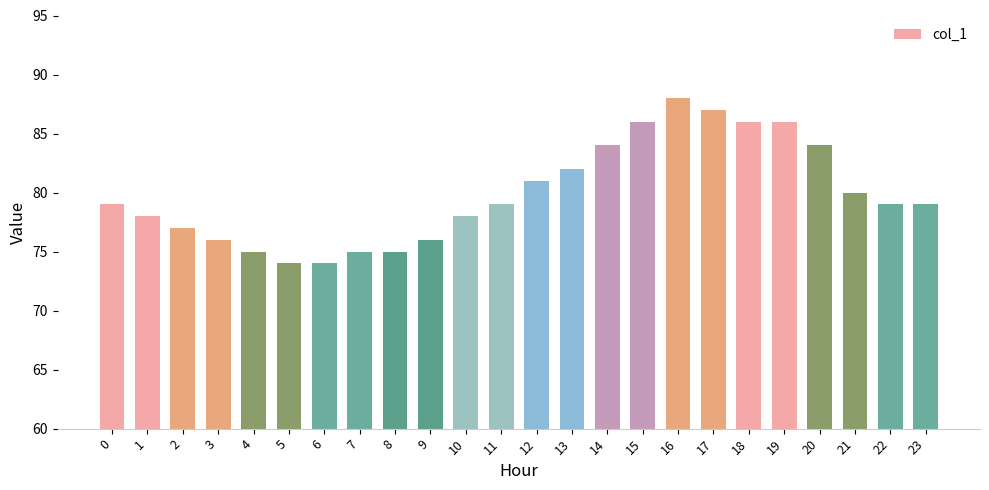

Is it true that the value at 22 is 117?

False